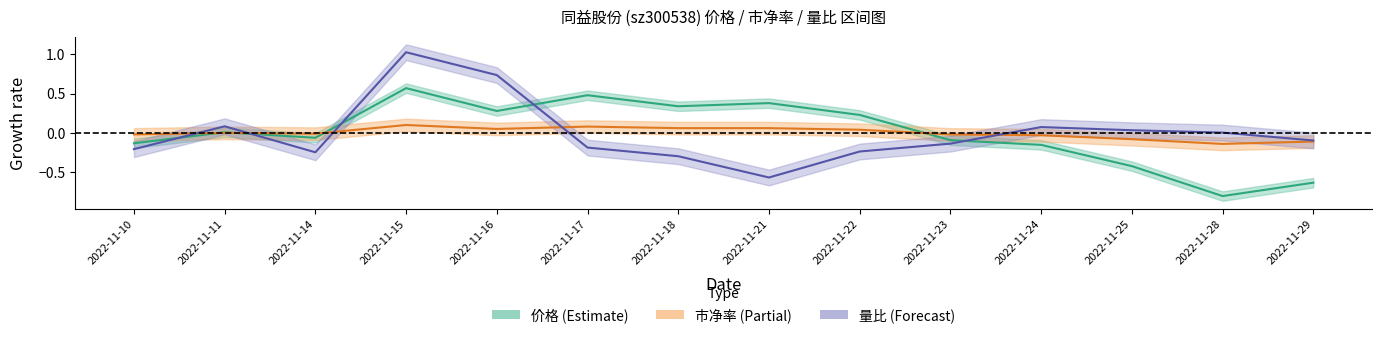

Which category has the lowest value in the 价格 series?

2022-11-28